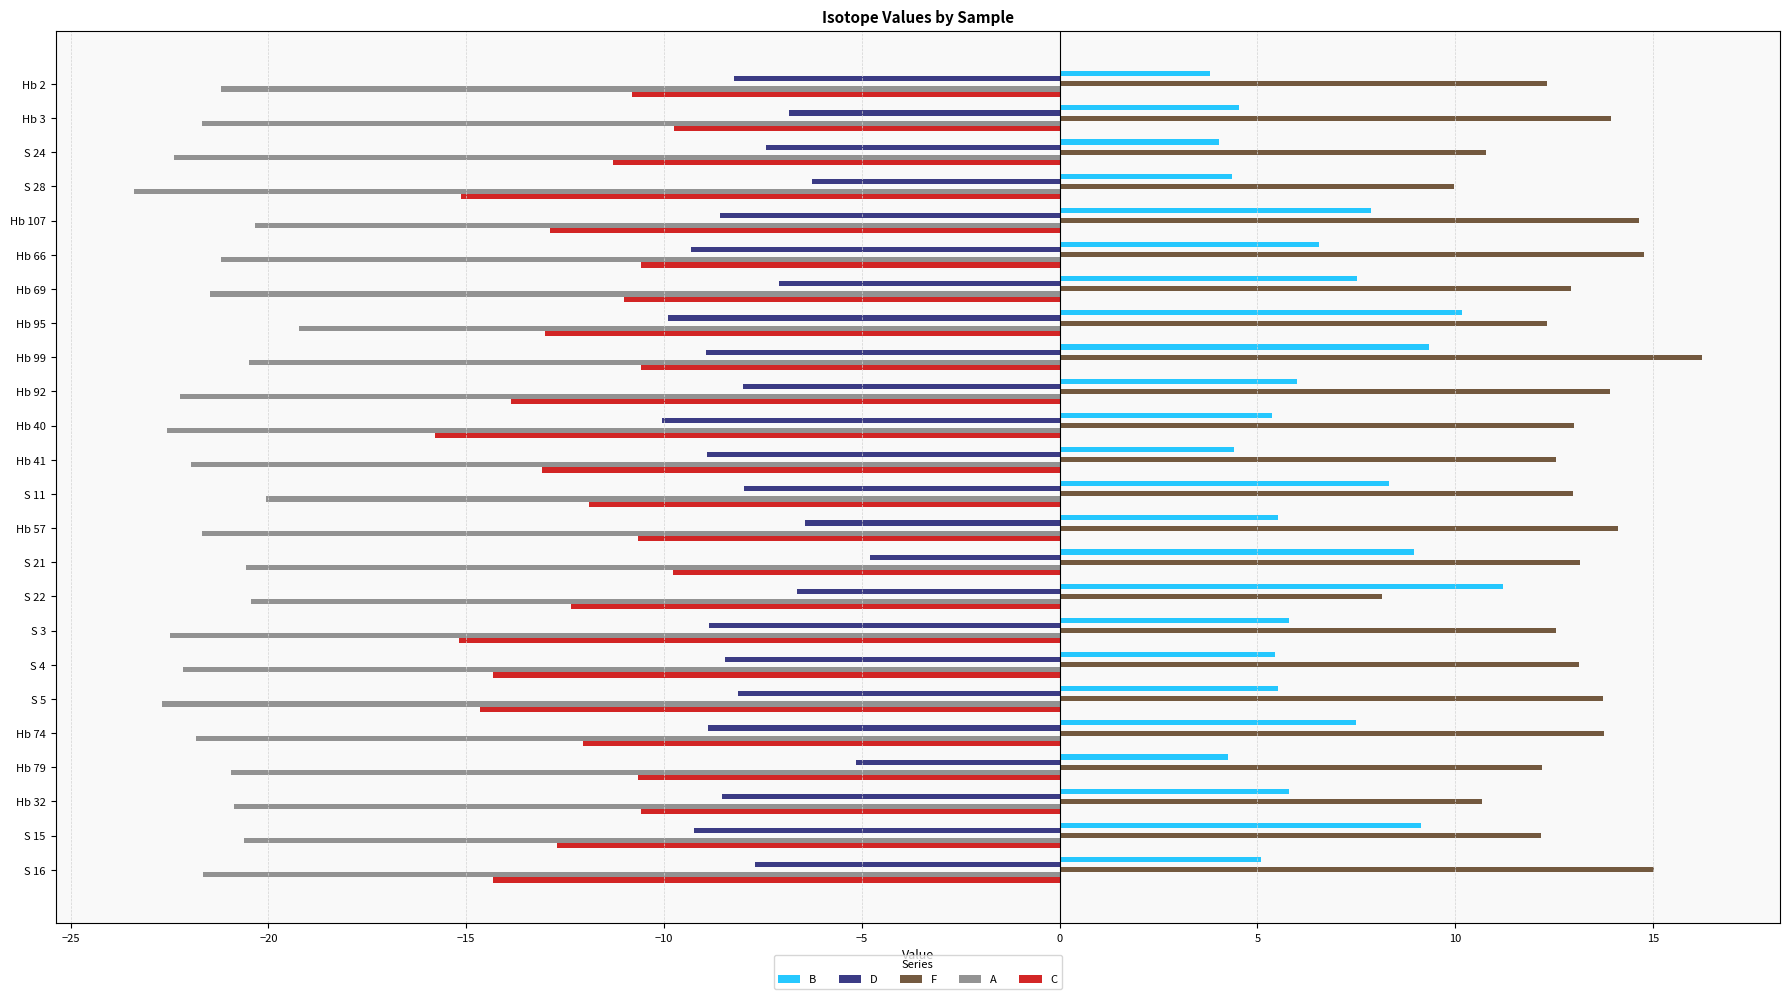

What is the sum of all B values?

156.6